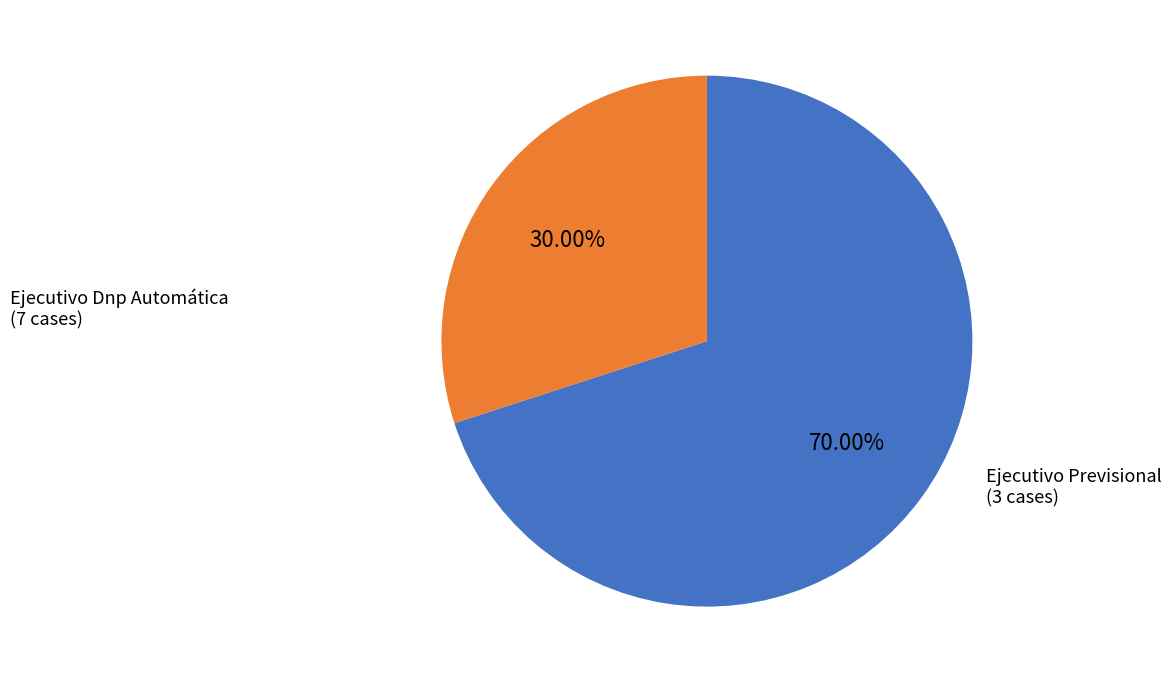

To the nearest percent, what is the average slice percentage?

50%